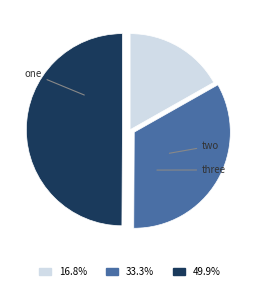

Is there any slice that represents more than half of the pie?

No